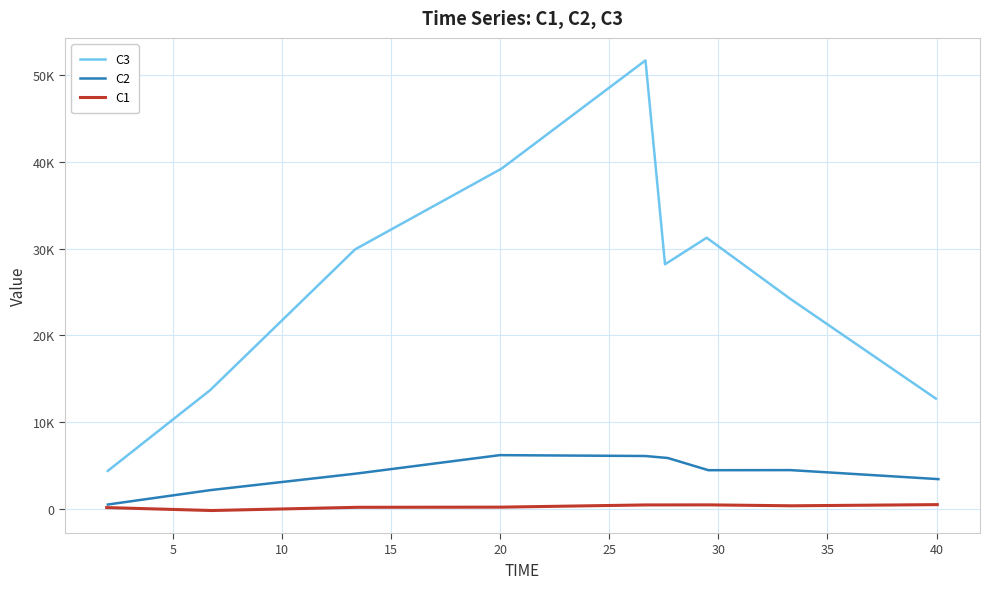

What is the sum of all C1 values?

2322.0